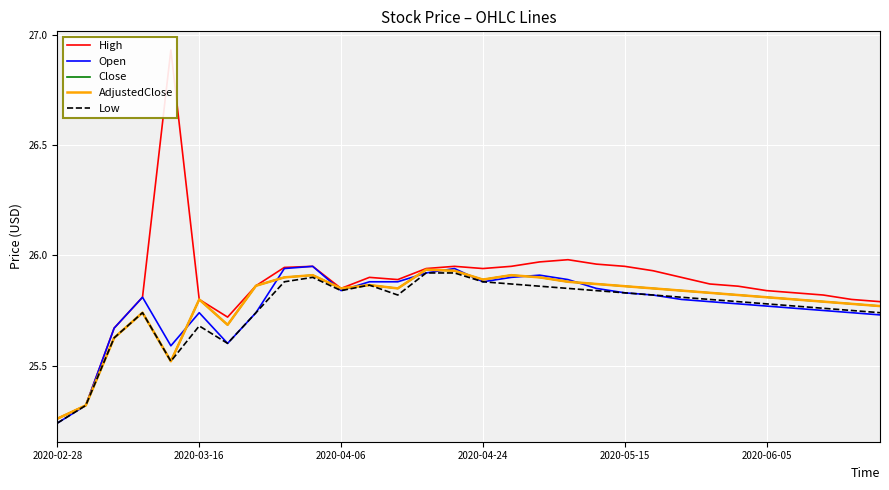

What position from the left is 19?

20